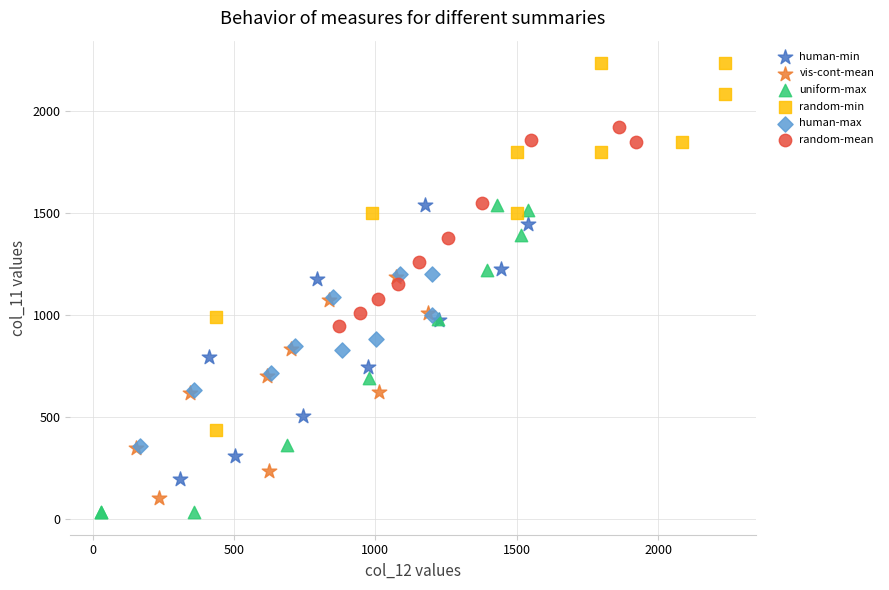

Which series has the widest spread of Y values?

random-min